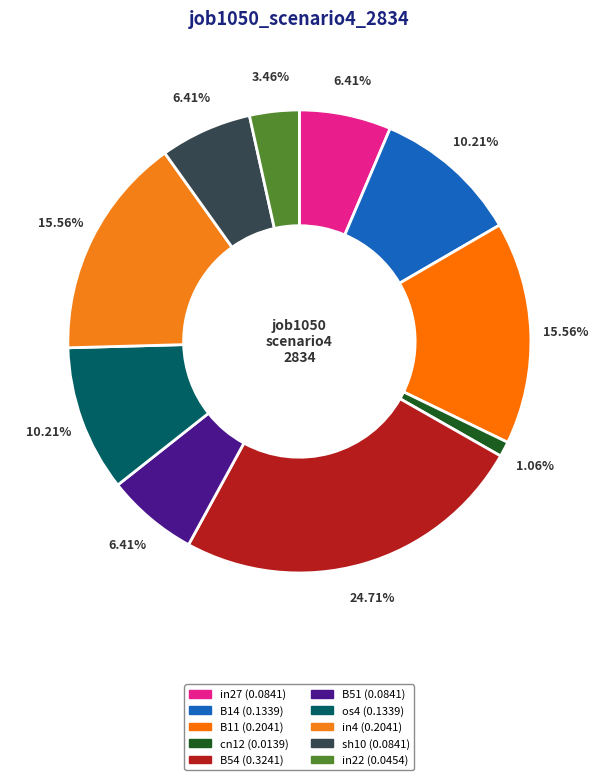

How many slices are in this pie chart?

10